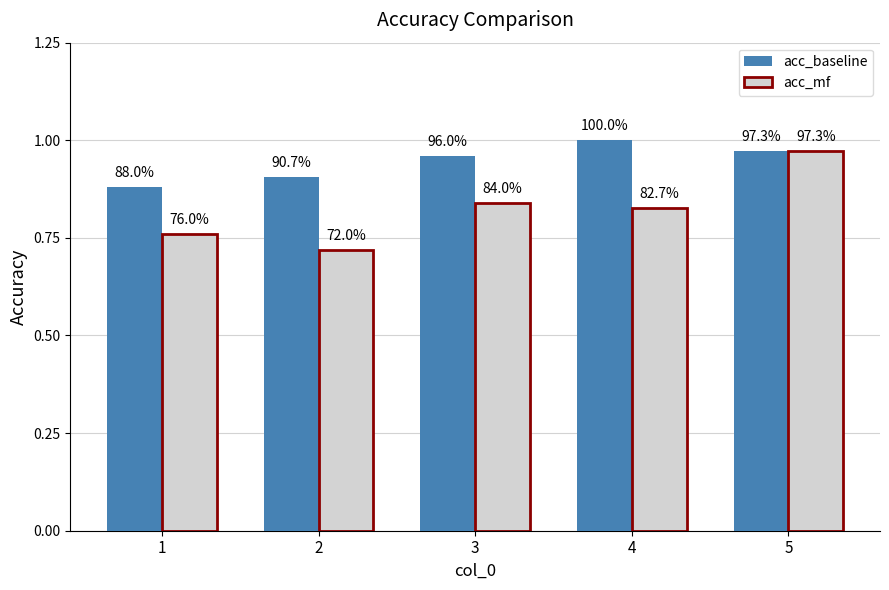

Does the chart contain any negative values?

No